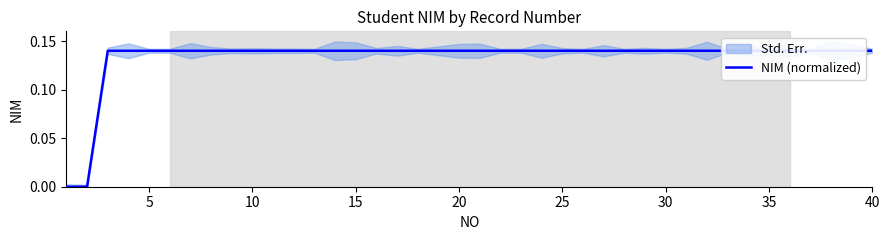

How many values are above zero?

39